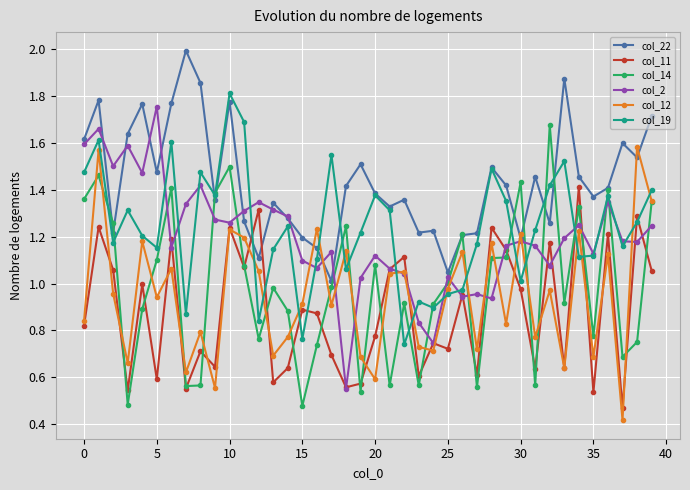

In col_12, how many points are lower than both neighbors (excluding endpoints)?

14